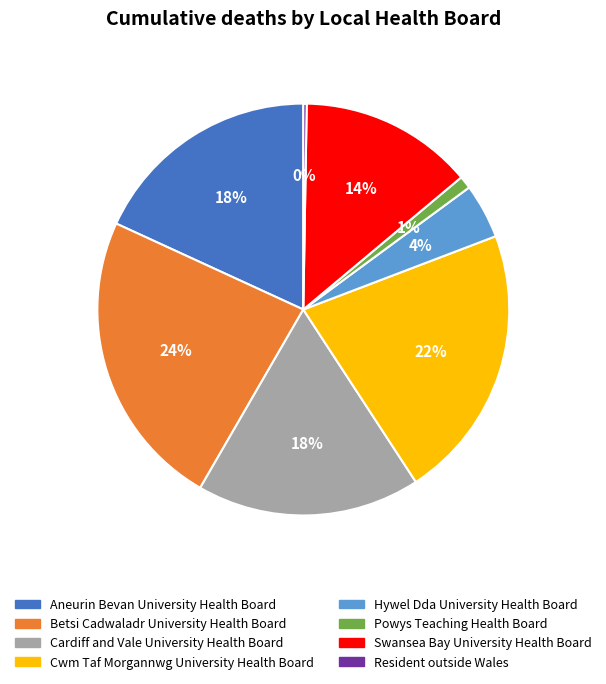

What is the largest slice in the pie chart?

Betsi Cadwaladr University Health Board